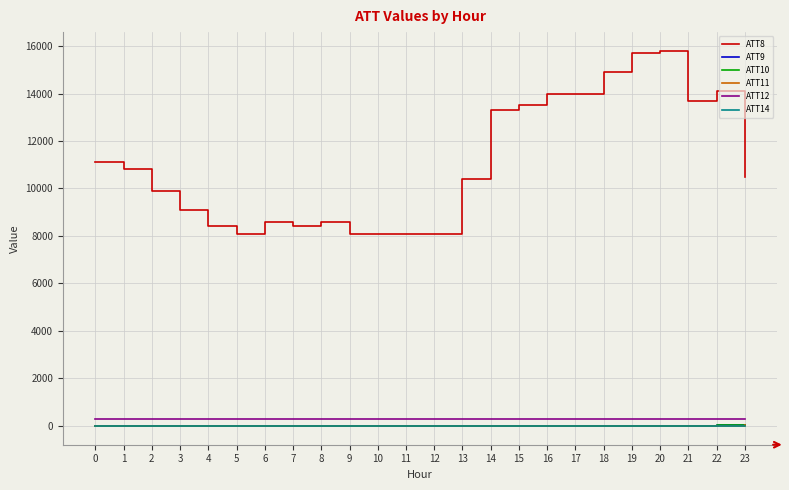

The ATT11 series shows -10.0 at 0. True or false?

True